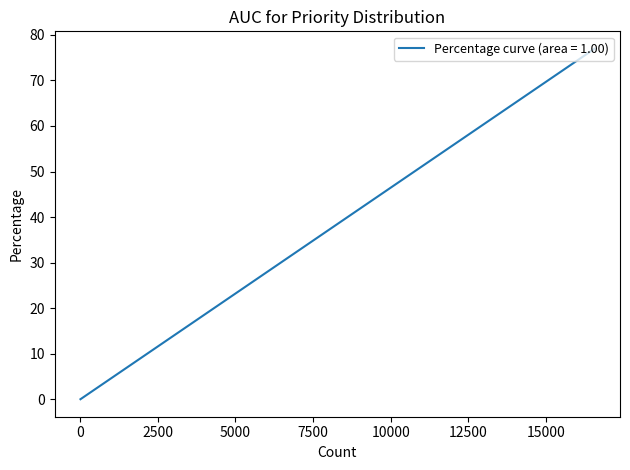

Count the number of categories in the chart.

10